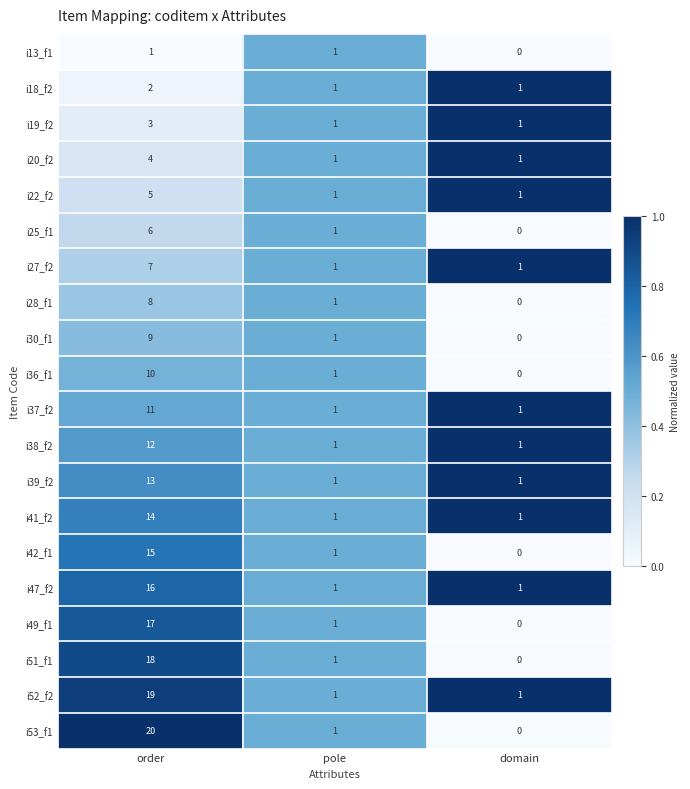

At which category is the sum across all series the highest?

order